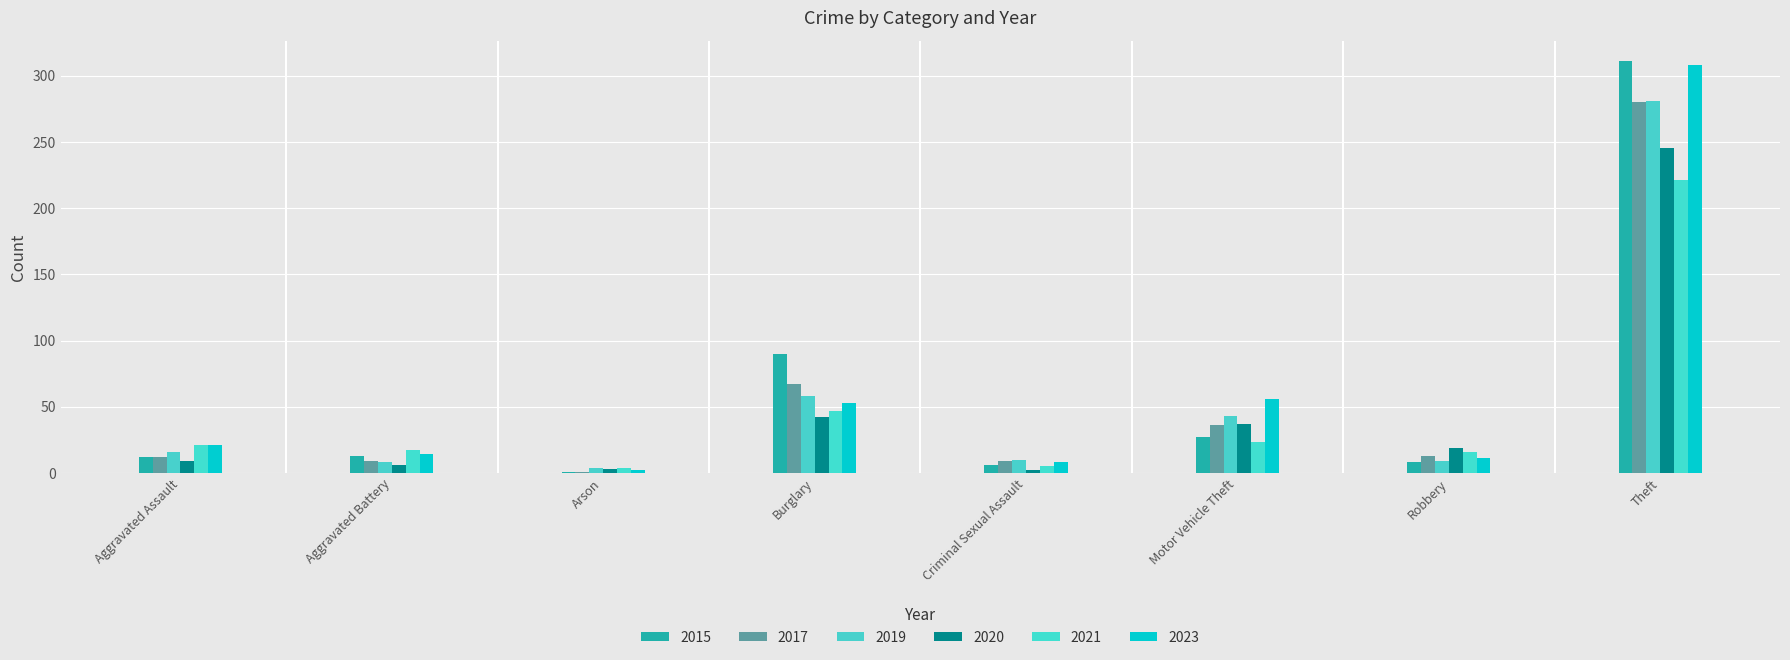

Are the bars horizontal?

No